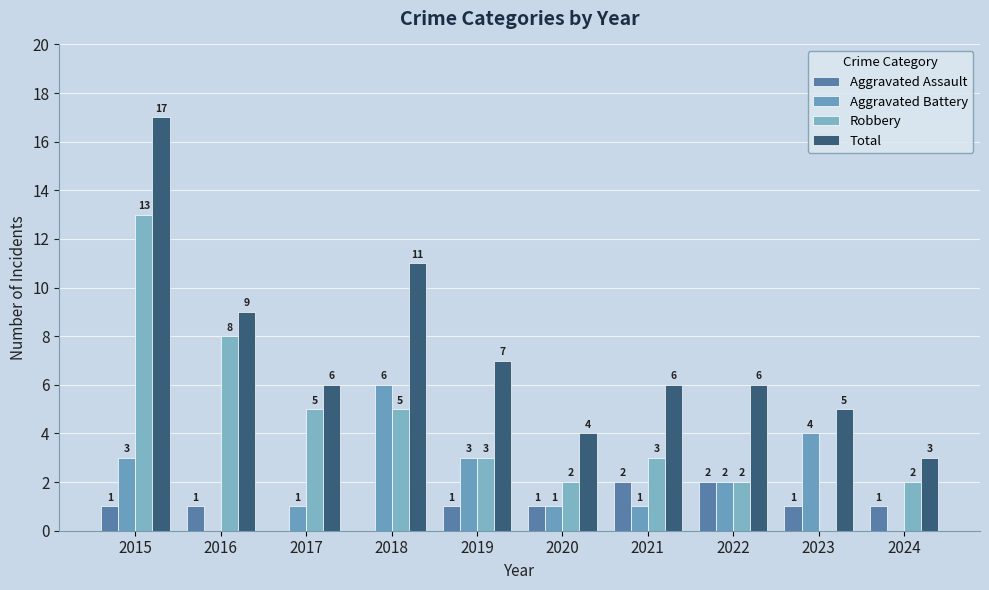

What is the spread (max minus min) of values at 2019?

6